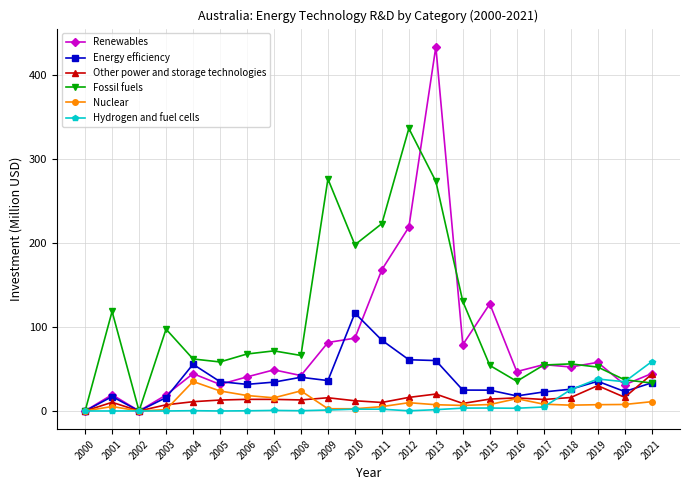

After their last crossing, which series has the higher values: Renewables or Fossil fuels?

Renewables